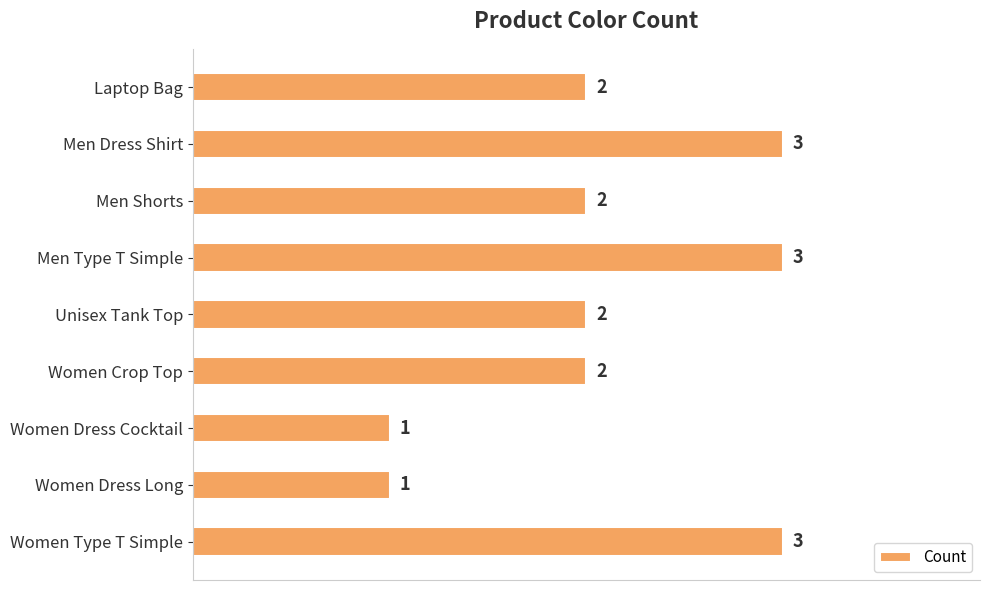

What is the greatest value displayed?

3